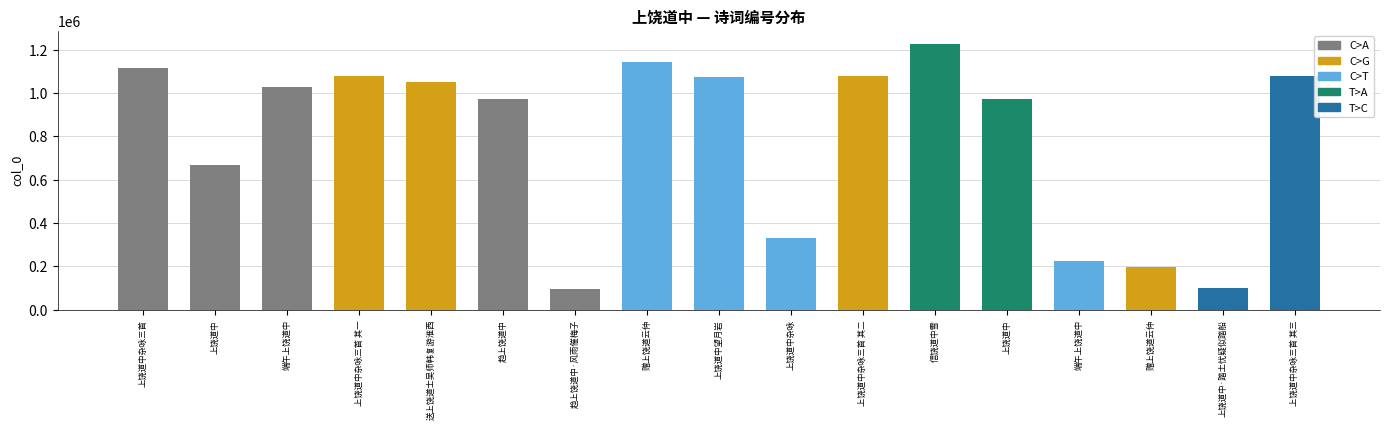

What is the change in value from 端午上饶道中 to 端午上饶道中?

-802857